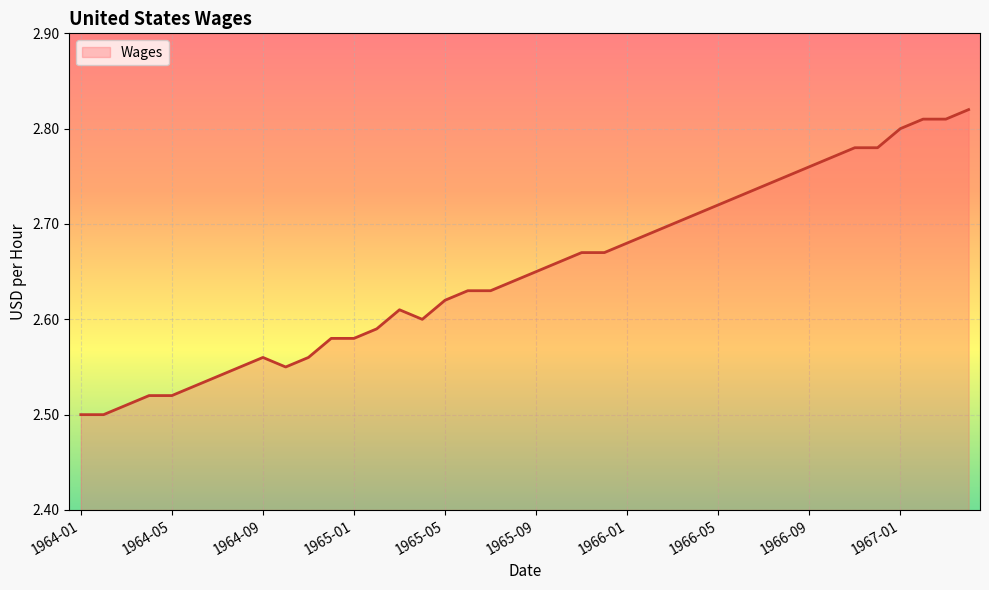

What is the difference between the maximum and minimum values?

0.3